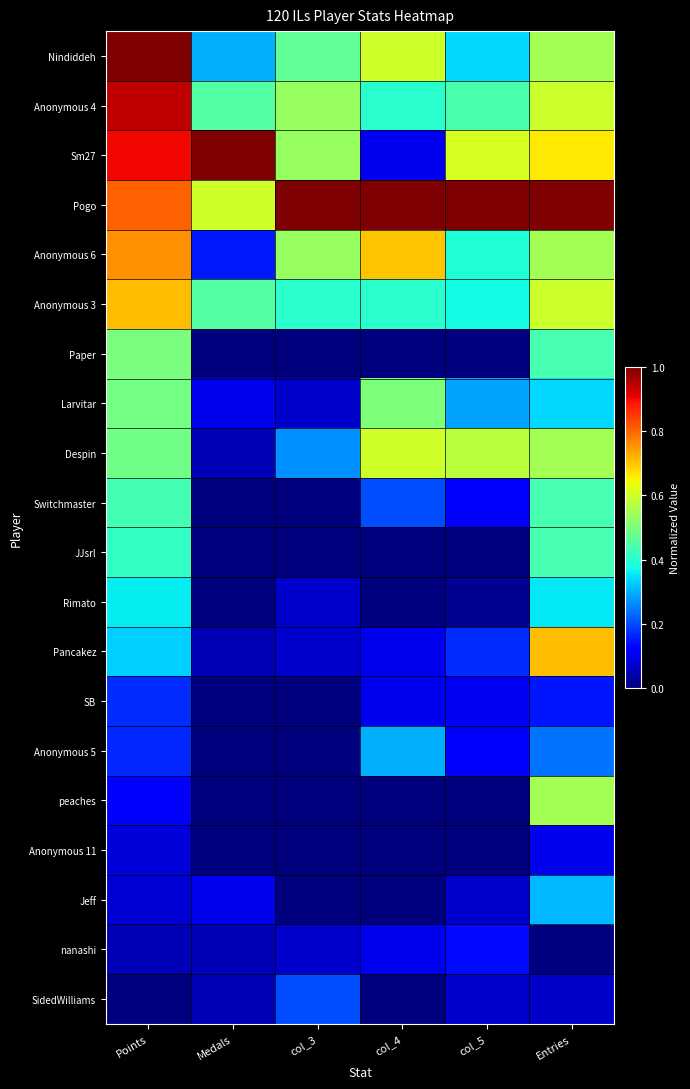

At which category is the sum across all series the highest?

Points